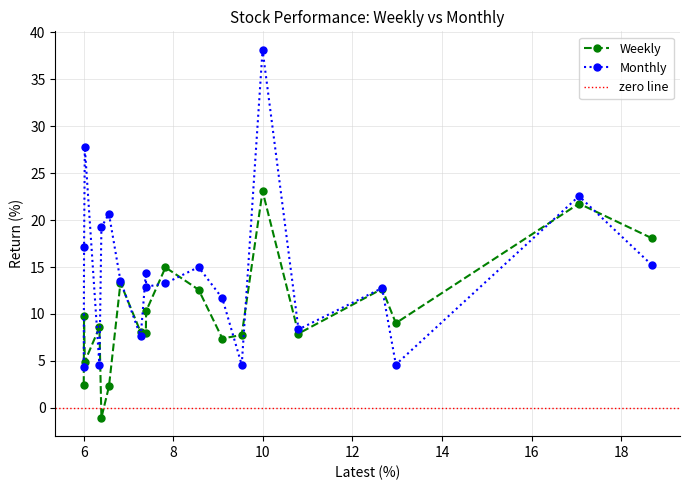

What is the minimum value for Monthly?

4.4